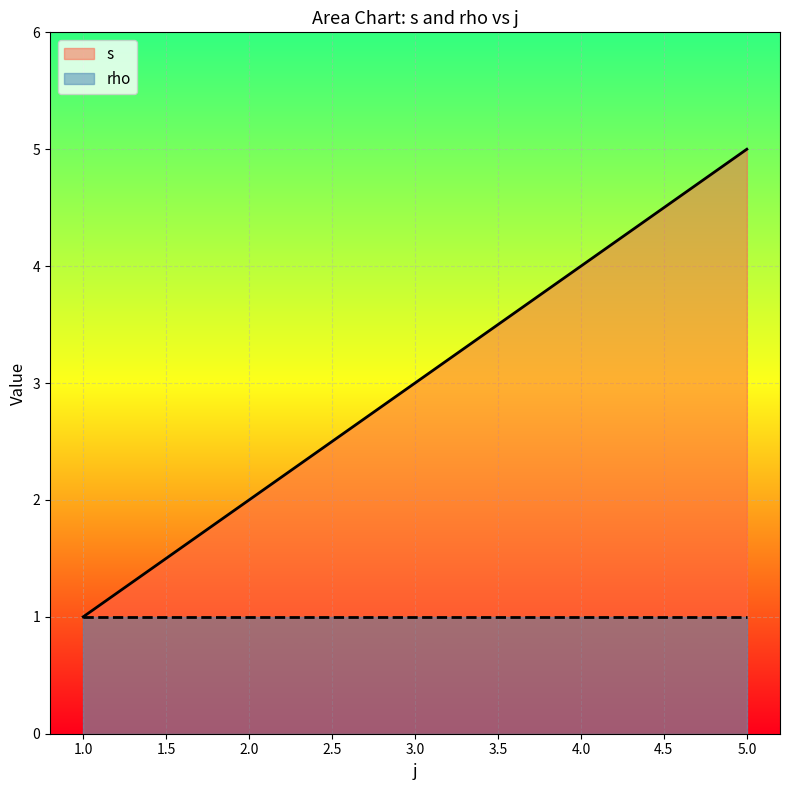

What is the maximum value shown in the chart?

5